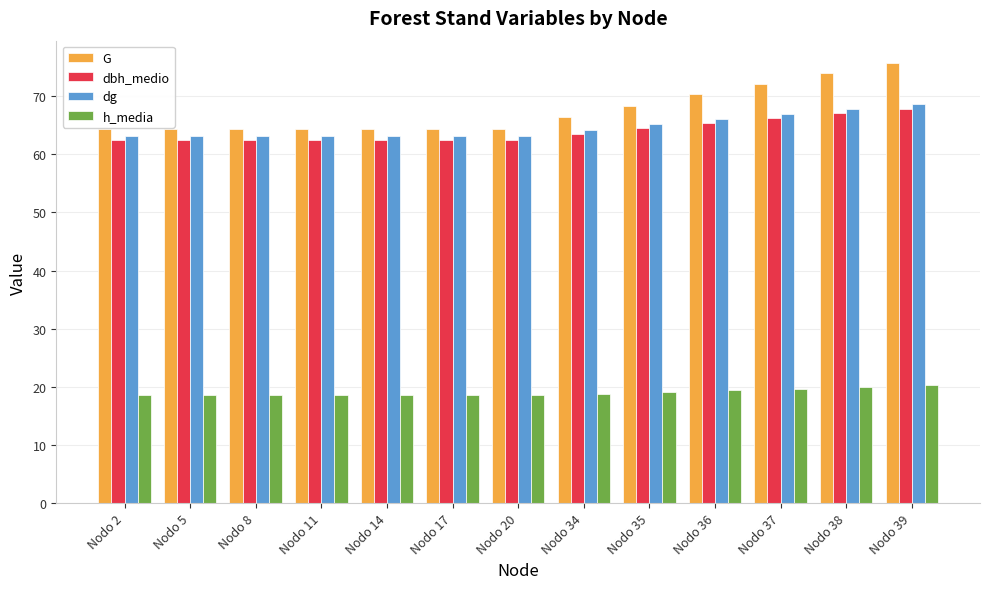

What is the difference between the highest and lowest values at Nodo 2?

45.8